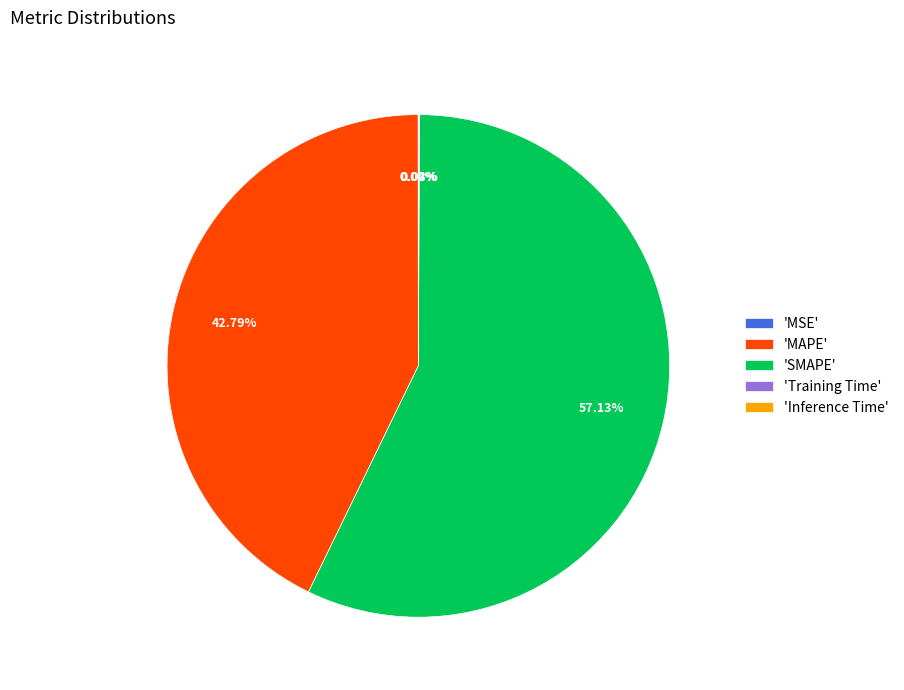

Does 'SMAPE' represent more than half of the total?

Yes